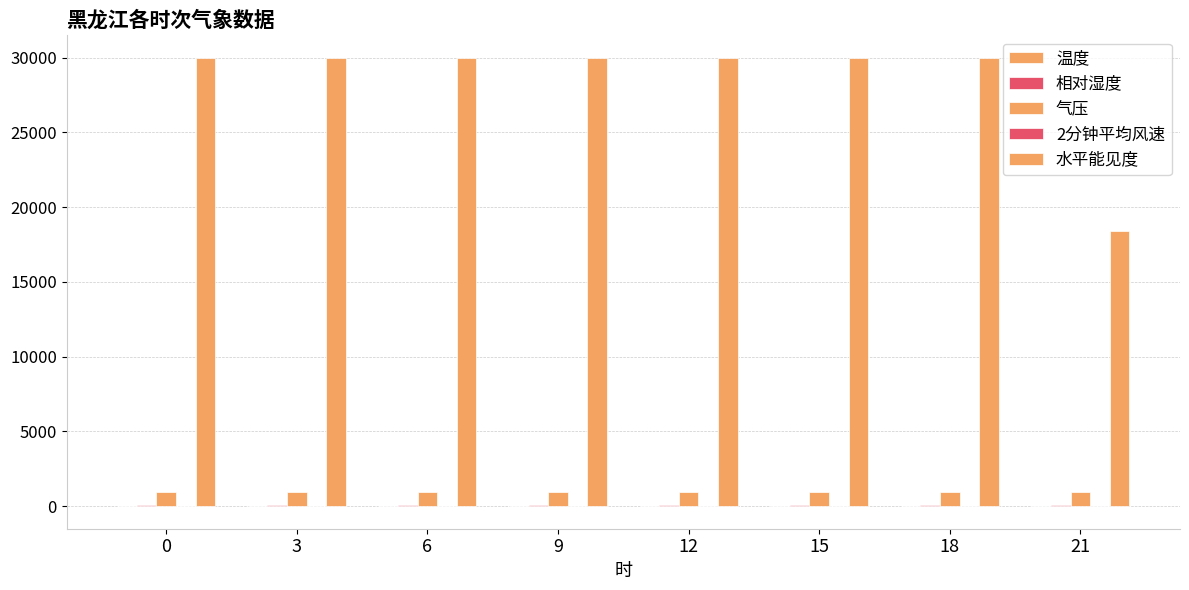

The 相对湿度 series shows 73.0 at 9. True or false?

True